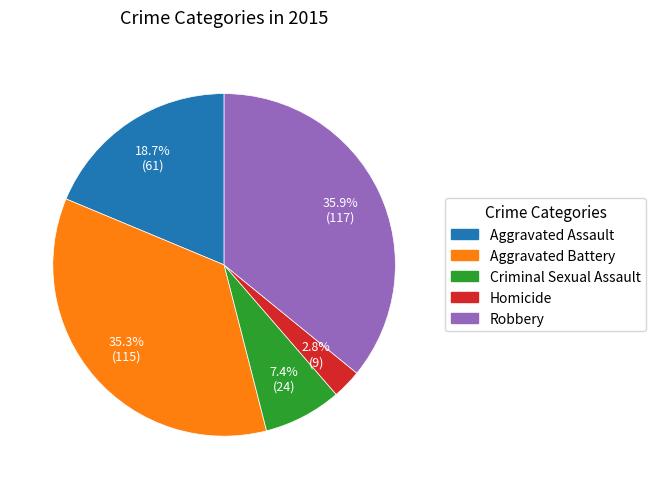

Is there any slice that represents more than half of the pie?

No